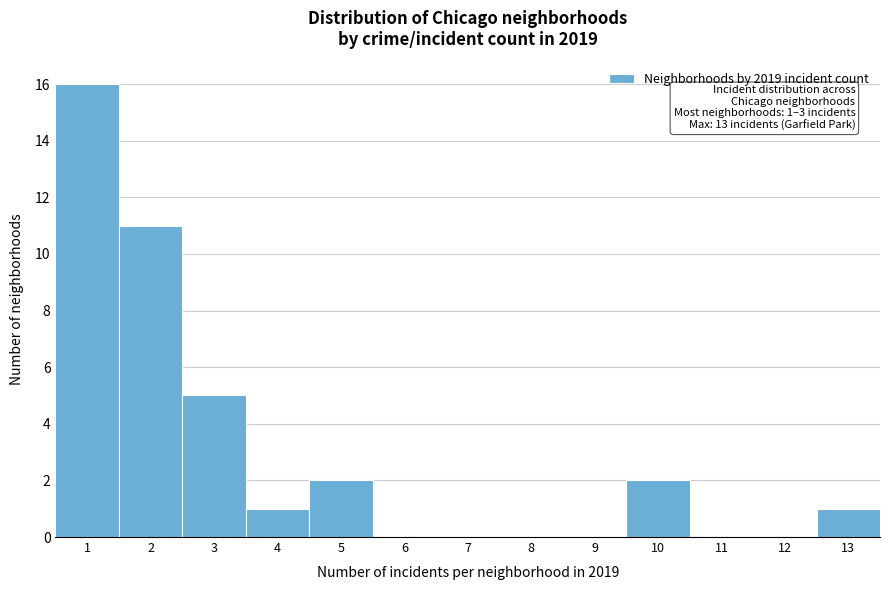

Over which range of the x-axis is the bar tallest?

0.5 to 1.5